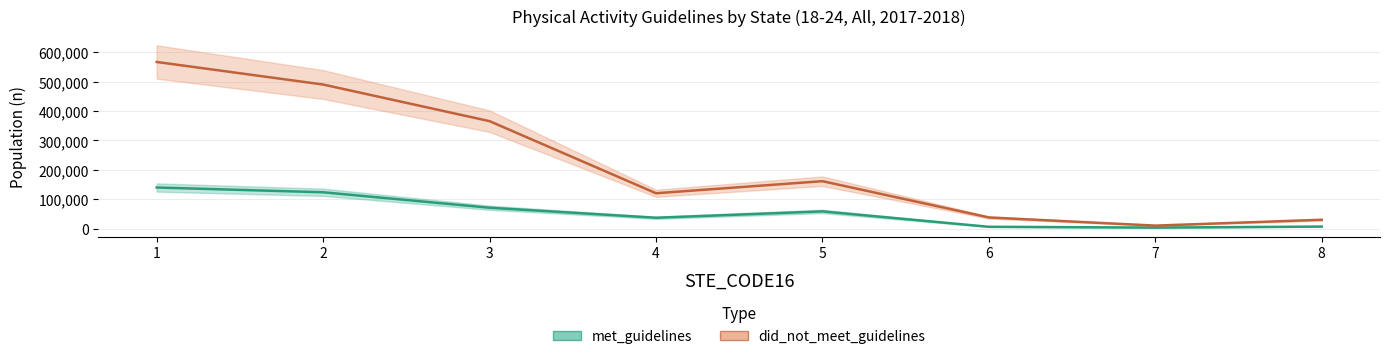

Which series has the widest spread of values?

did_not_meet_guidelines